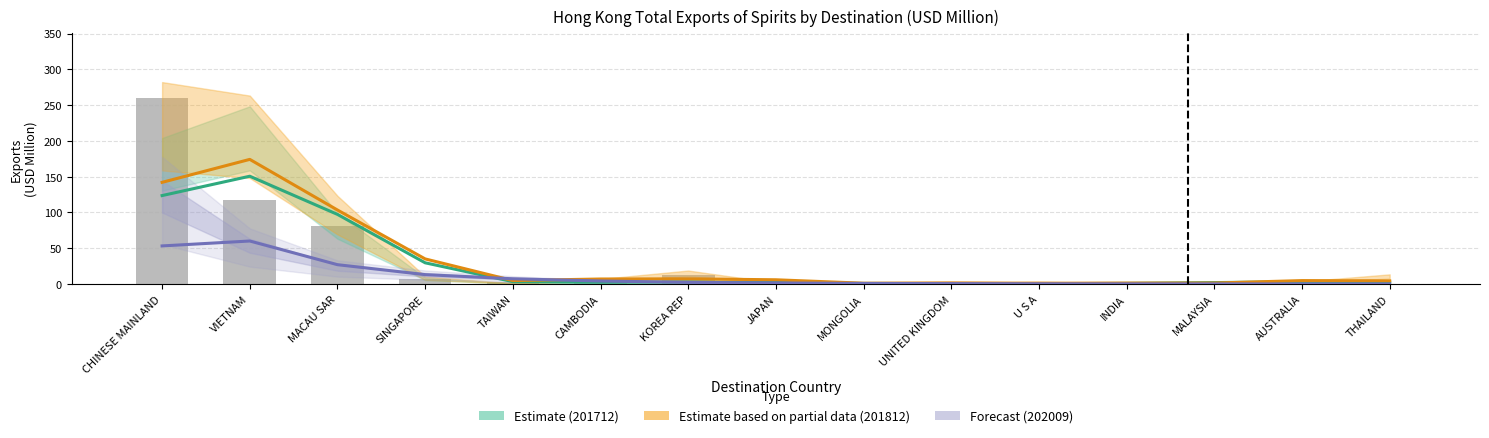

How many data points in Estimate based on partial data (201812) are less than 4?

5